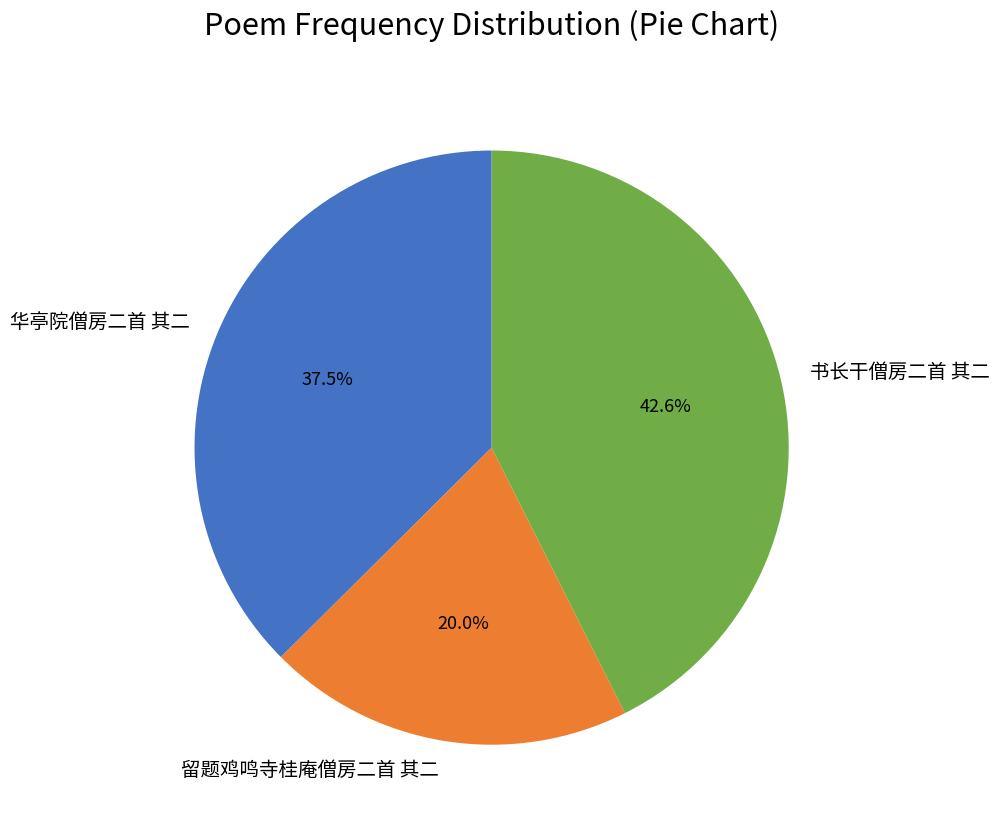

Which slice is the largest?

书长干僧房二首 其二